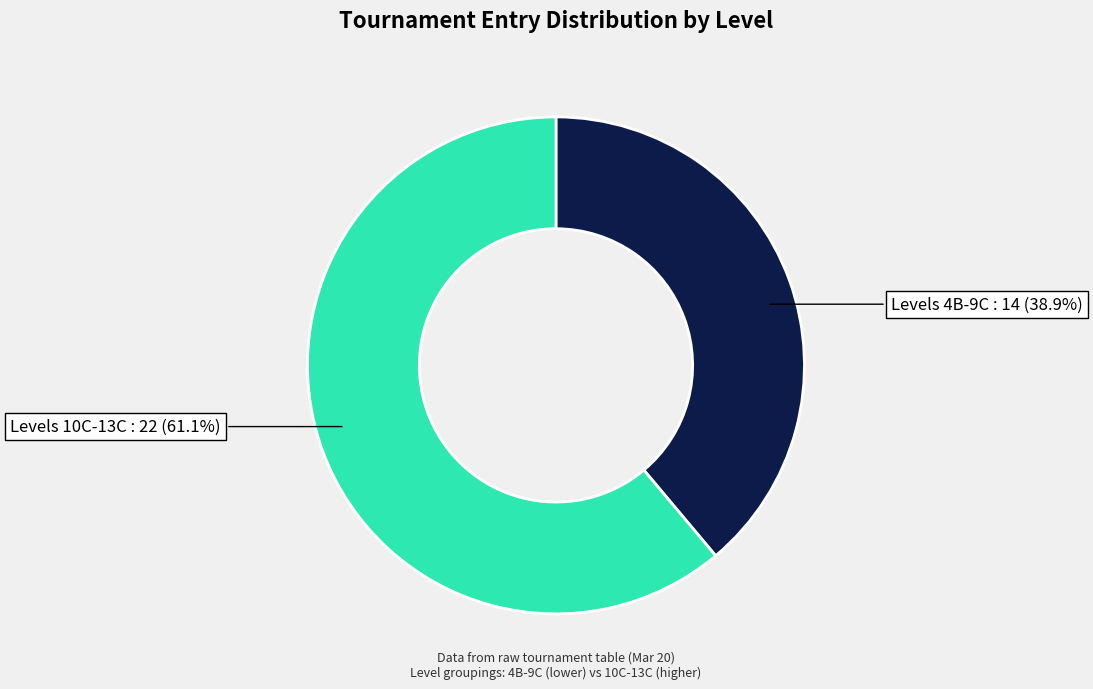

Is there any slice that represents more than half of the pie?

Yes